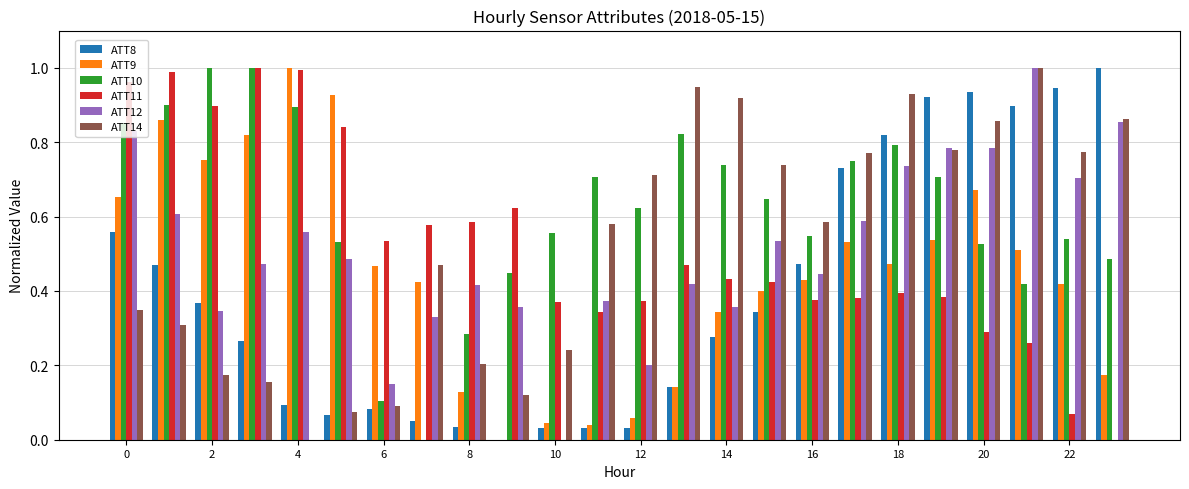

How many values in ATT11 are above zero?

23